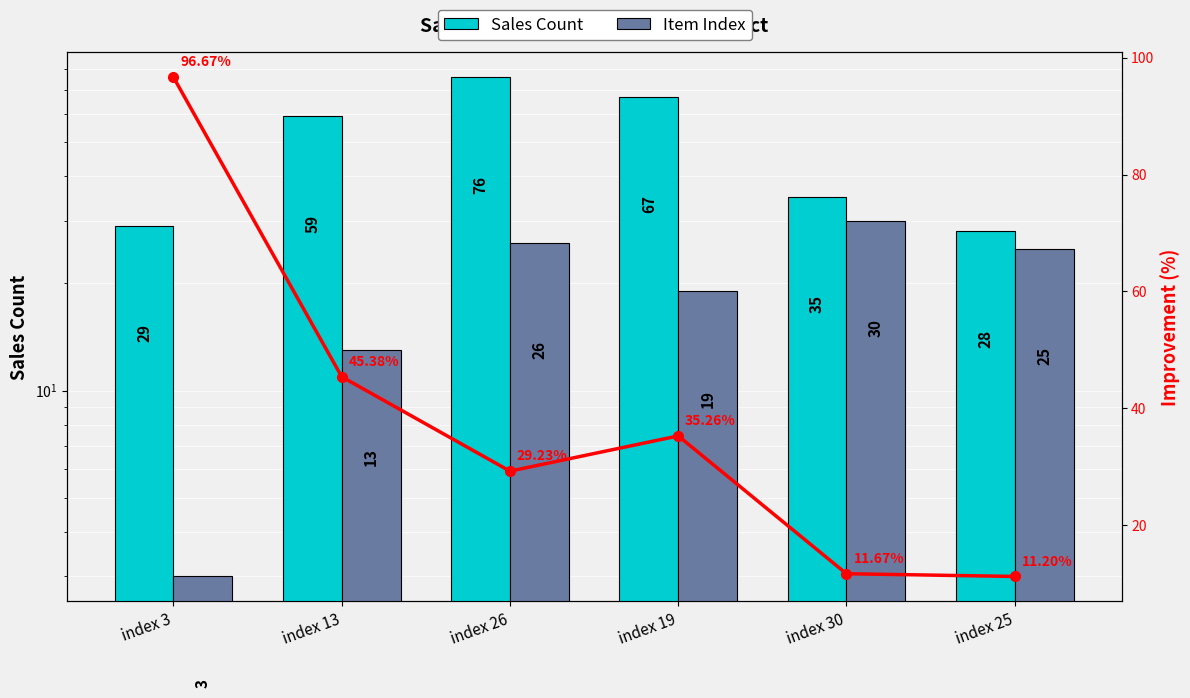

Which series changed the most between index 3 and index 26?

Sales Count